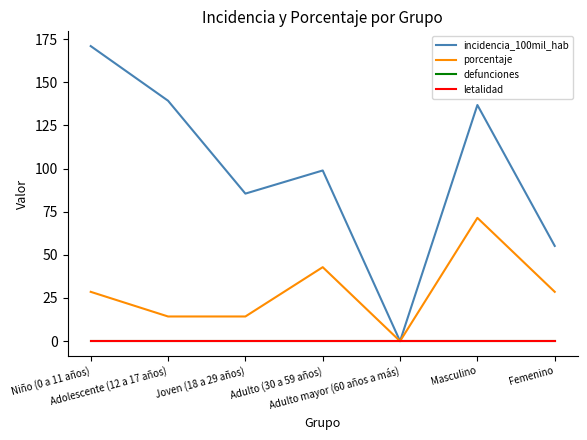

Which has a higher value, Joven (18 a 29 años) or Niño (0 a 11 años)?

Niño (0 a 11 años)